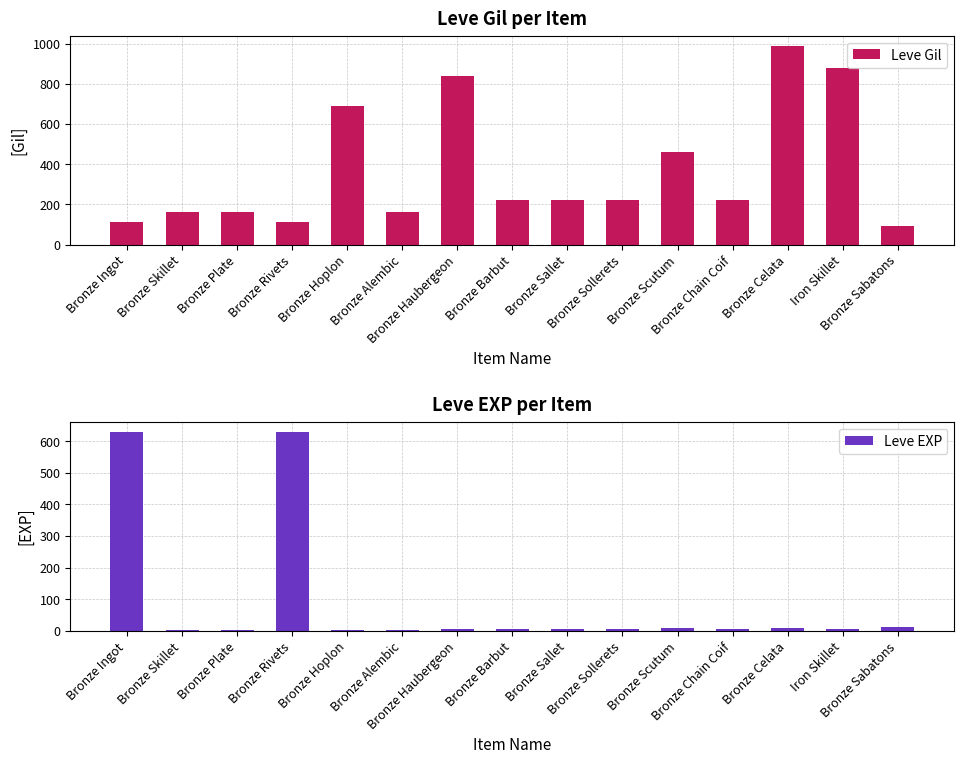

List the series in order of their peak value, highest first.

Leve Gil, Leve EXP